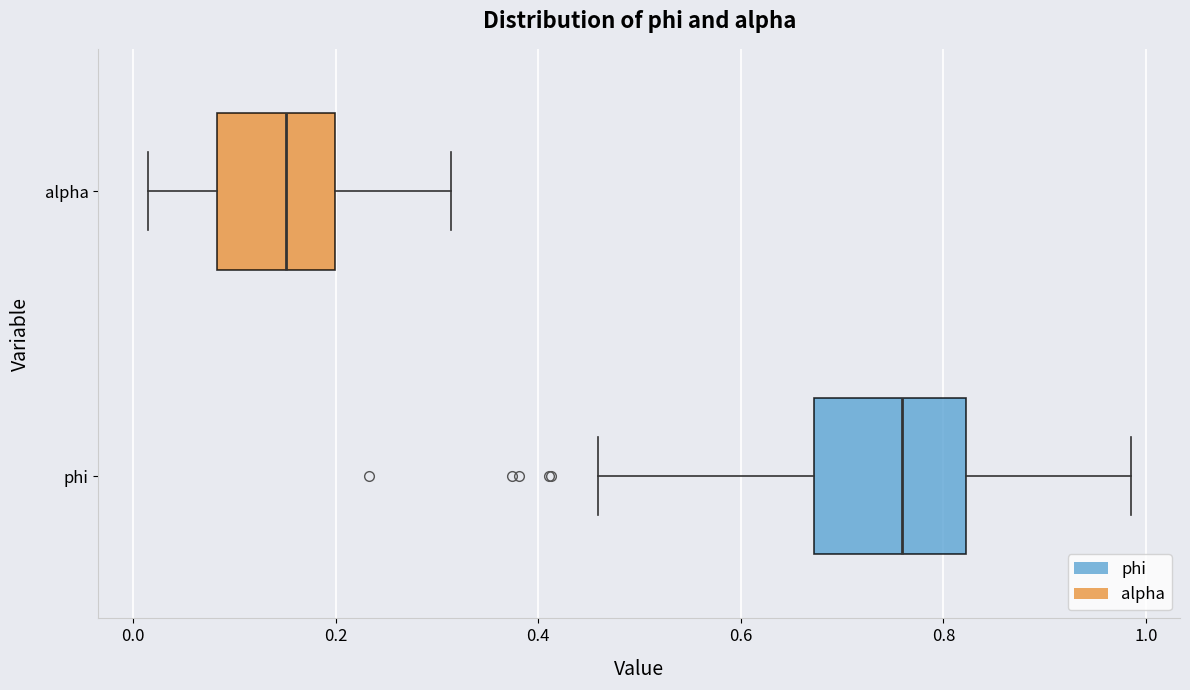

Where is the right edge of the box for phi on the x-axis? The values are not printed on the chart, so give them approximately, as read against the axis.

0.82